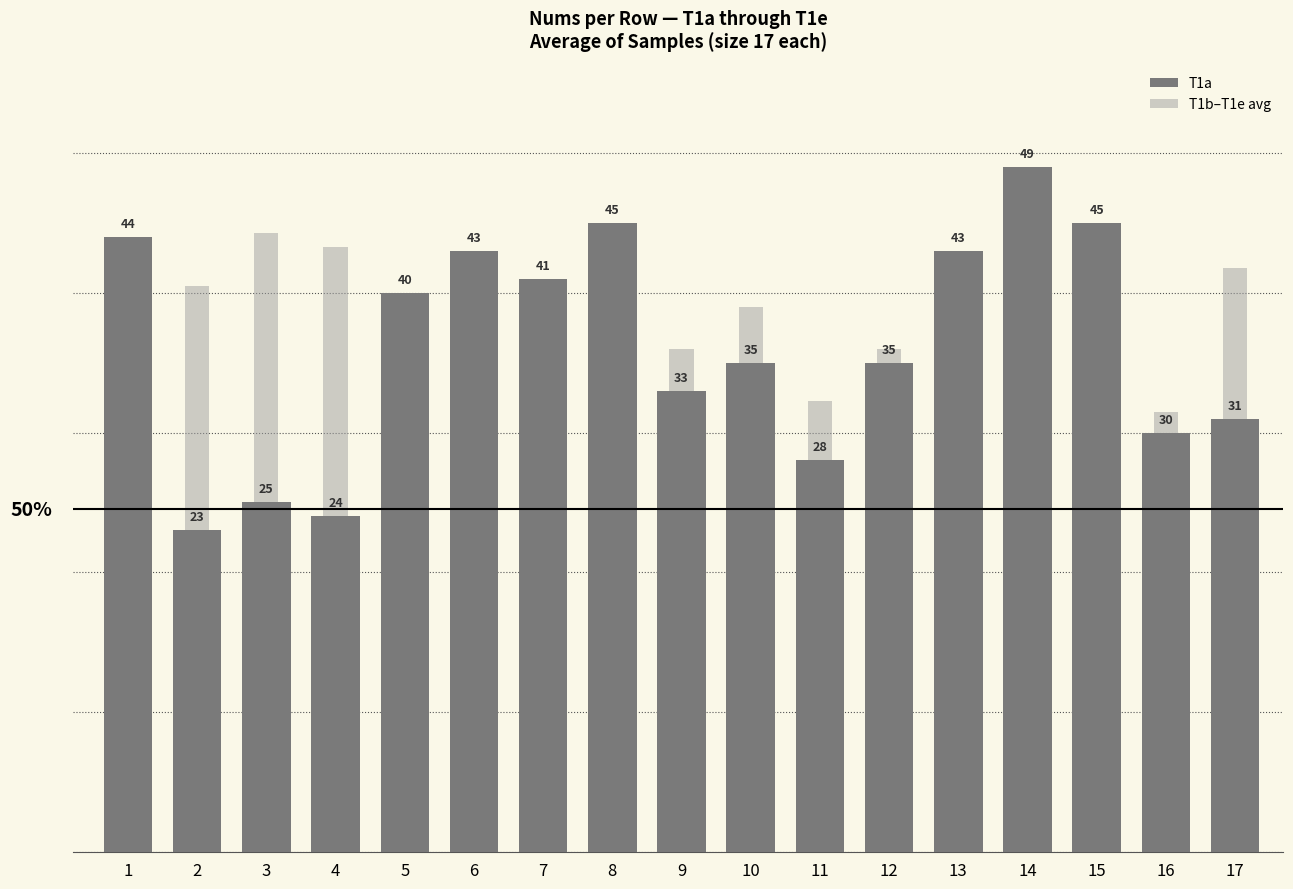

At which category is the sum across all series the highest?

1